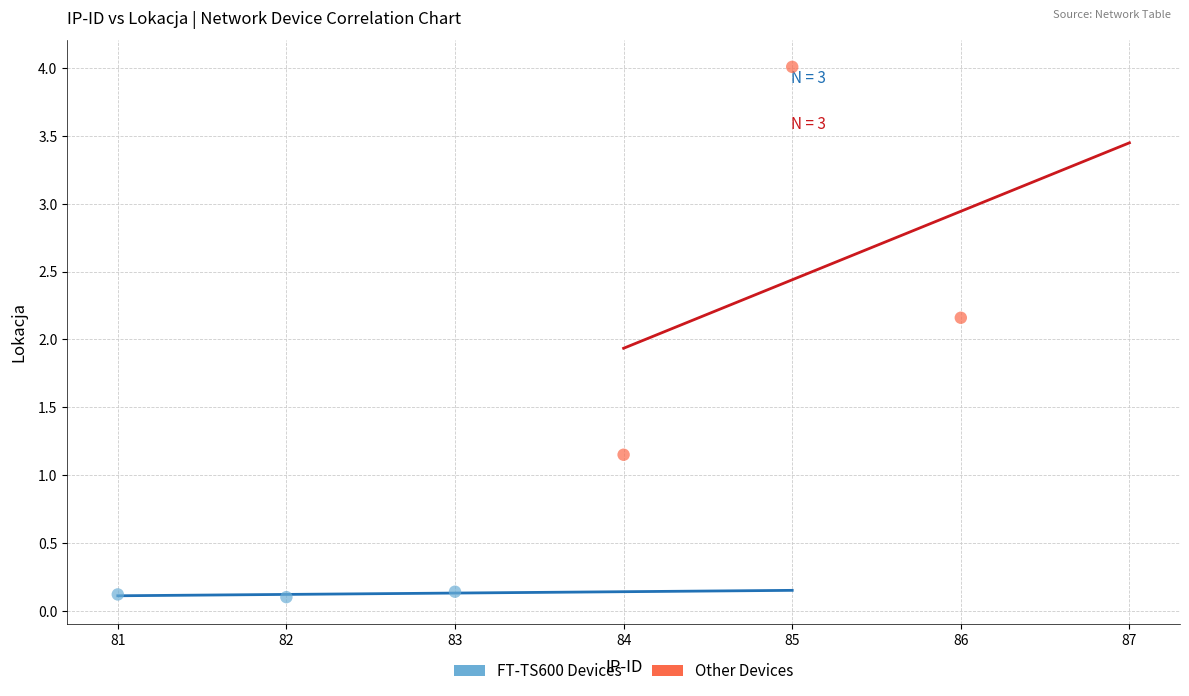

What are all the series names shown in the legend?

FT-TS600 Devices, Other Devices